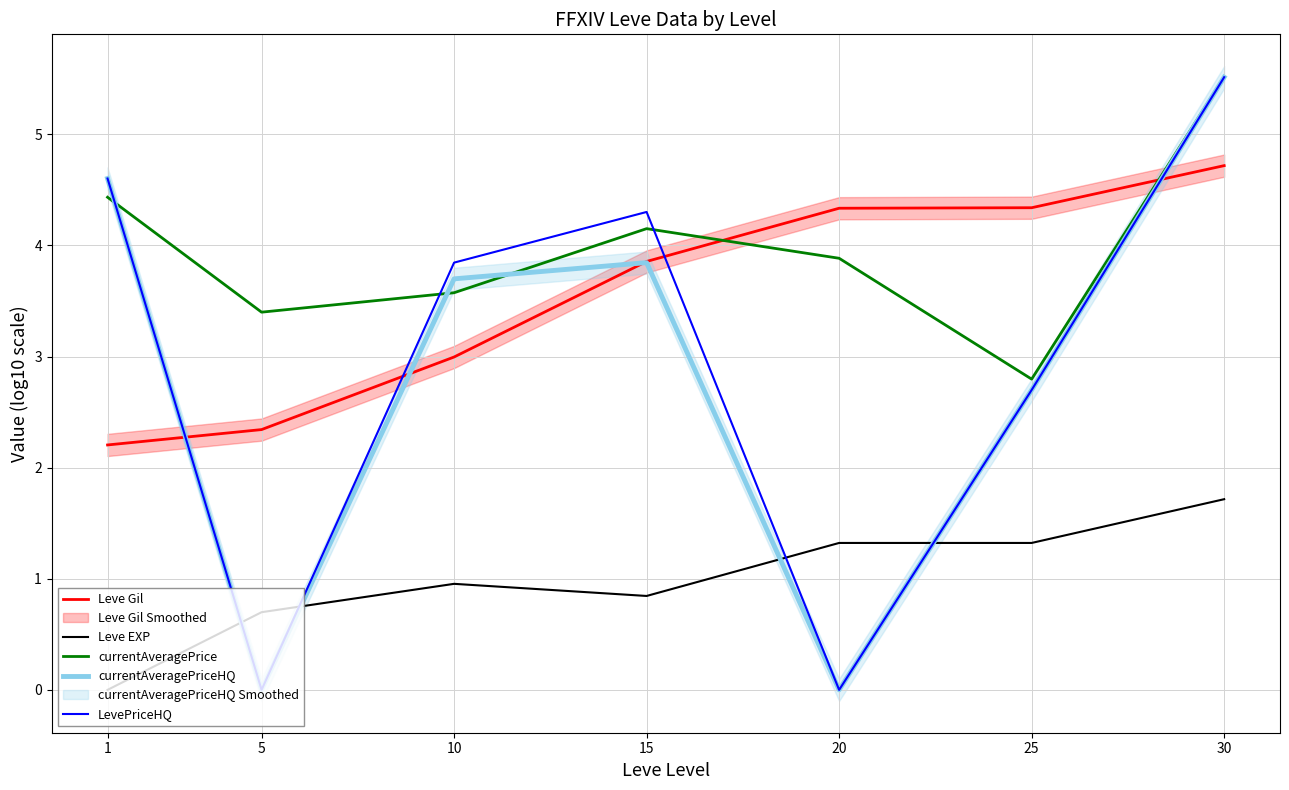

What is the value of the currentAveragePrice point at the 7th from the left?

5.5